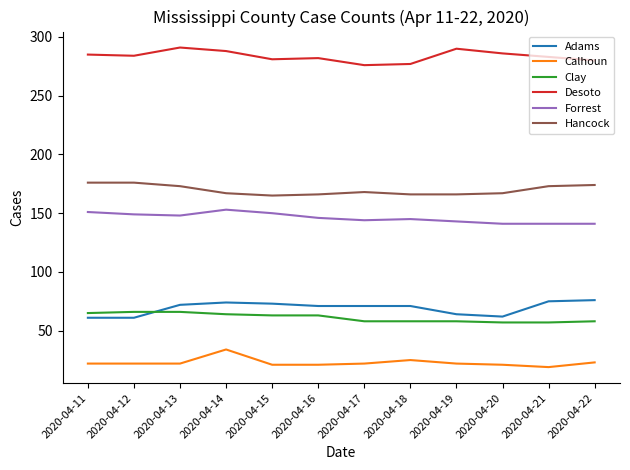

The value of Desoto at 2020-04-15 is 281. True or false?

True